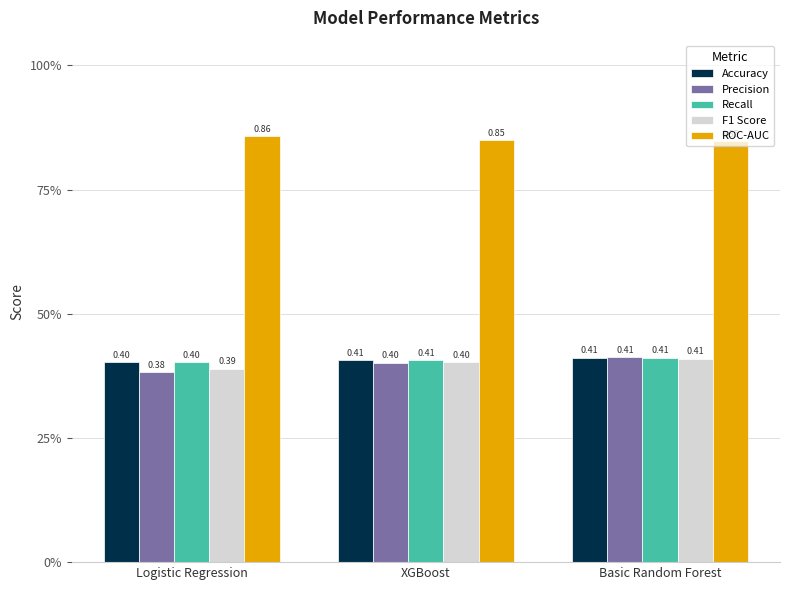

What is the smallest value displayed?

0.4